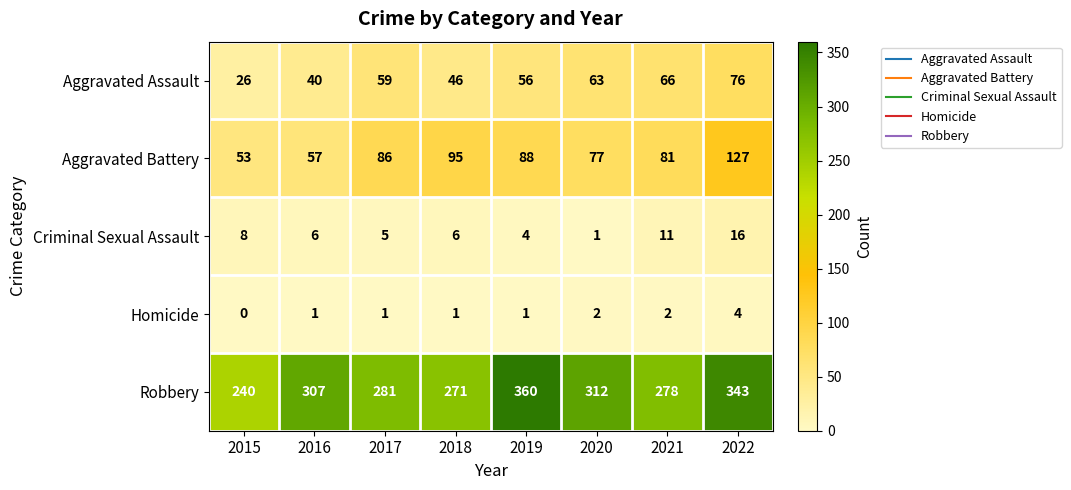

What is the total value across all series at 2018?

419